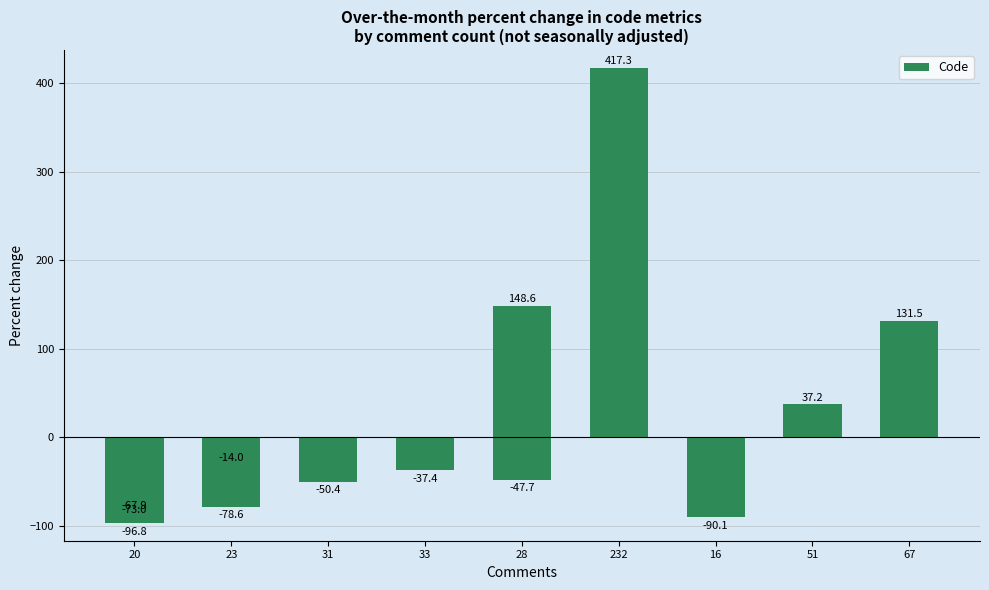

Are the bars grouped side by side (vs. stacked)?

No